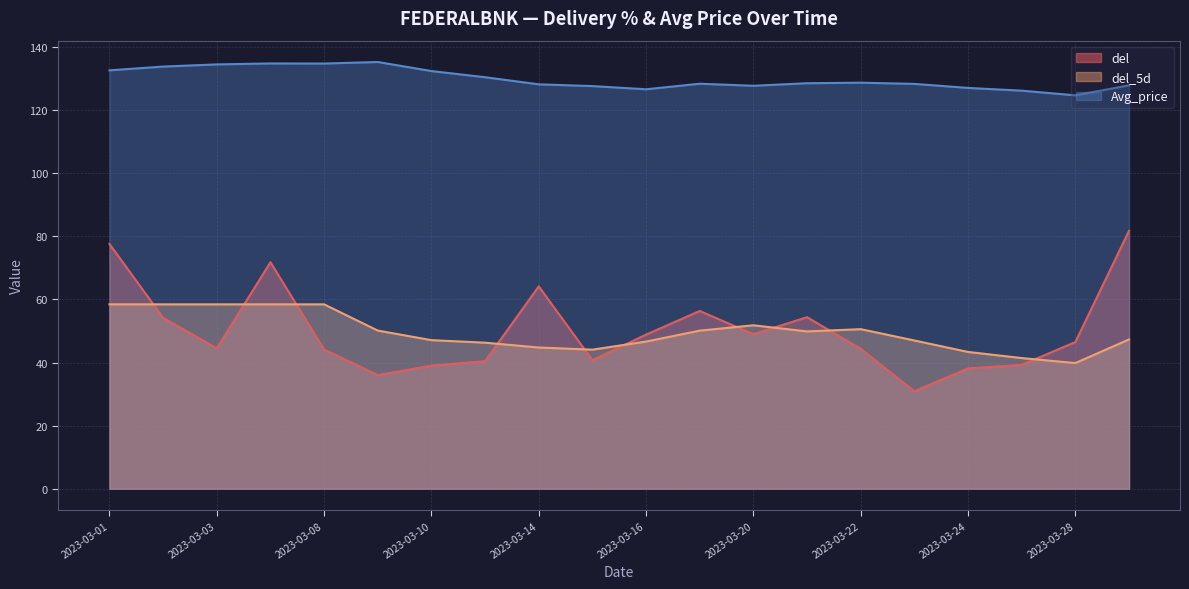

What is the value of the del_5d point at the 8th from the left?

46.3